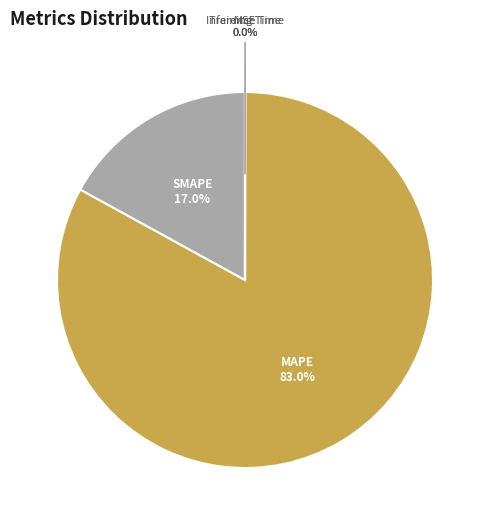

Is there a majority slice in this chart?

Yes